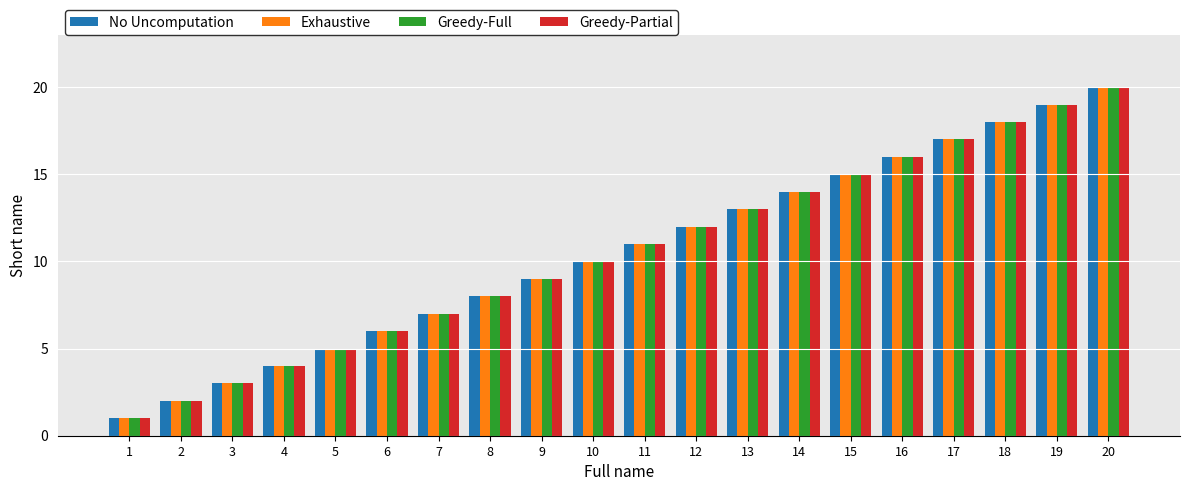

At which category is the sum across all series the highest?

20